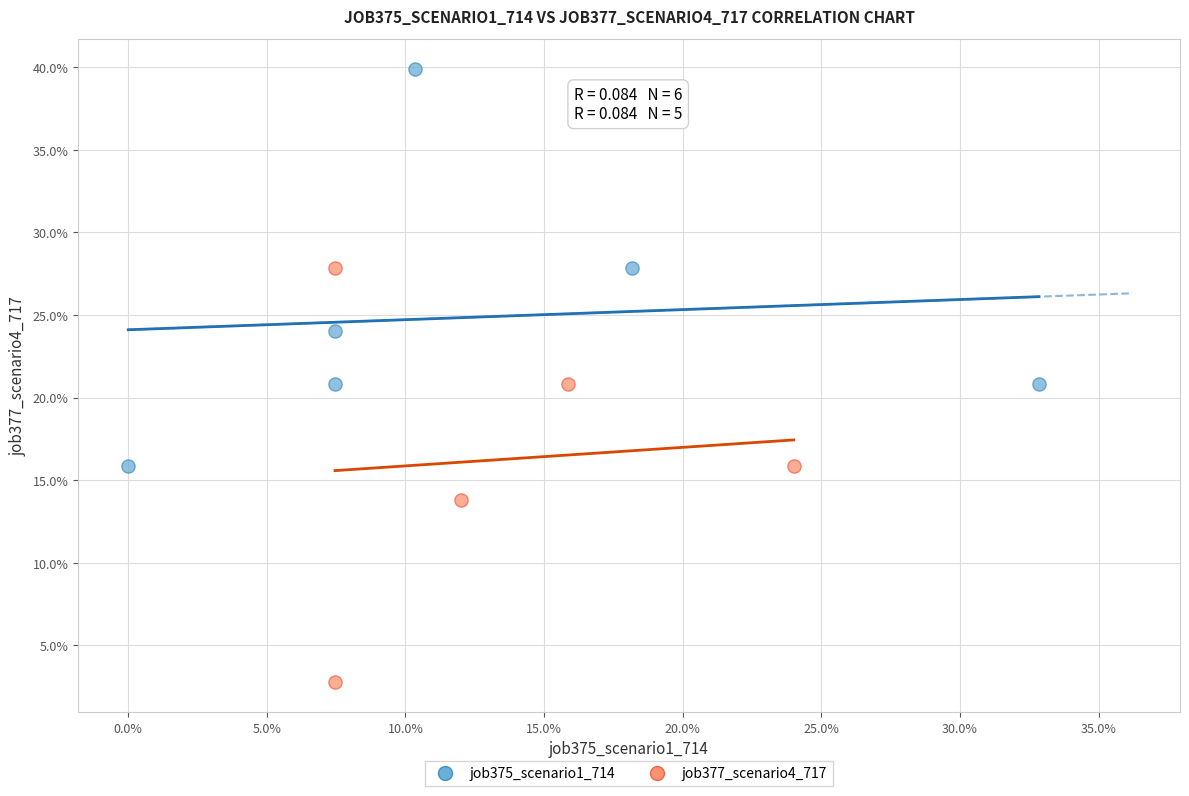

Which series reaches the minimum Y coordinate?

job377_scenario4_717